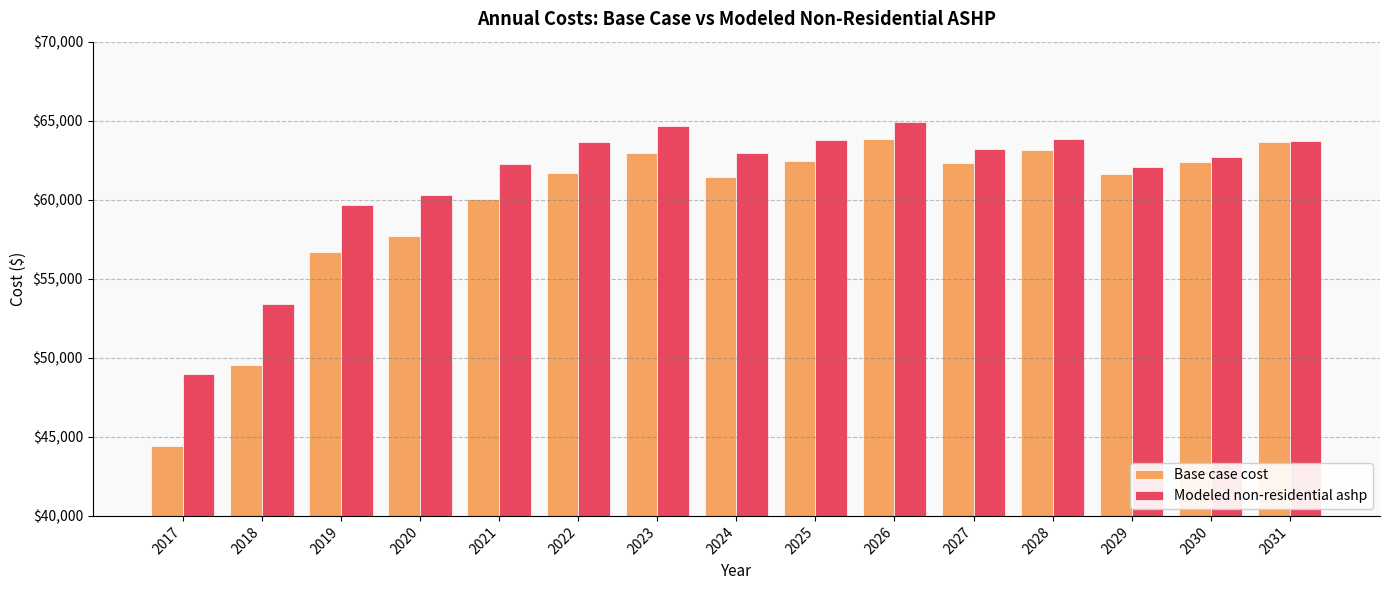

What is the difference between the highest and lowest values at 2022?

1948.4